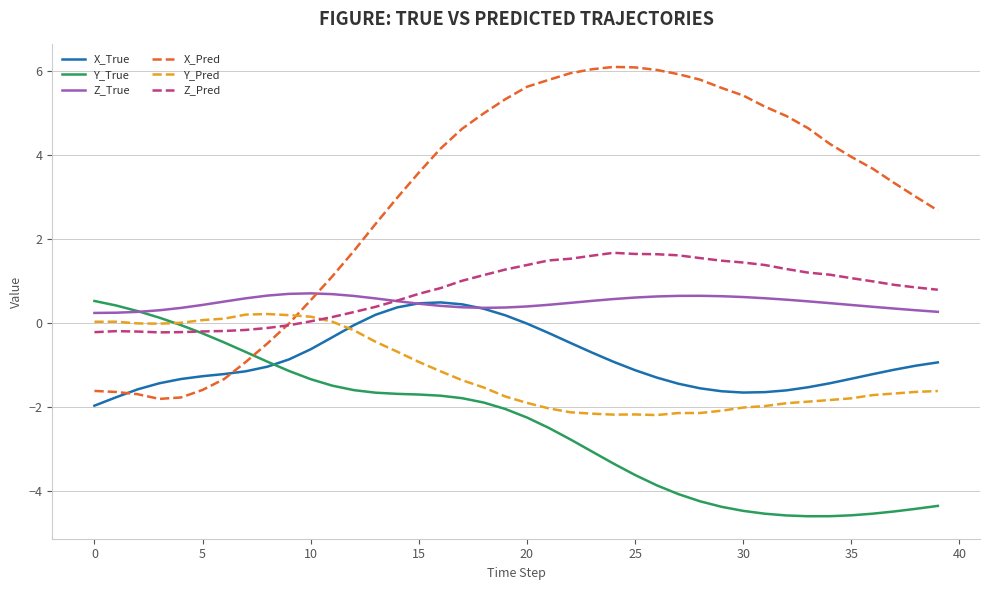

How many intersections are there between X_Pred and Y_True?

1